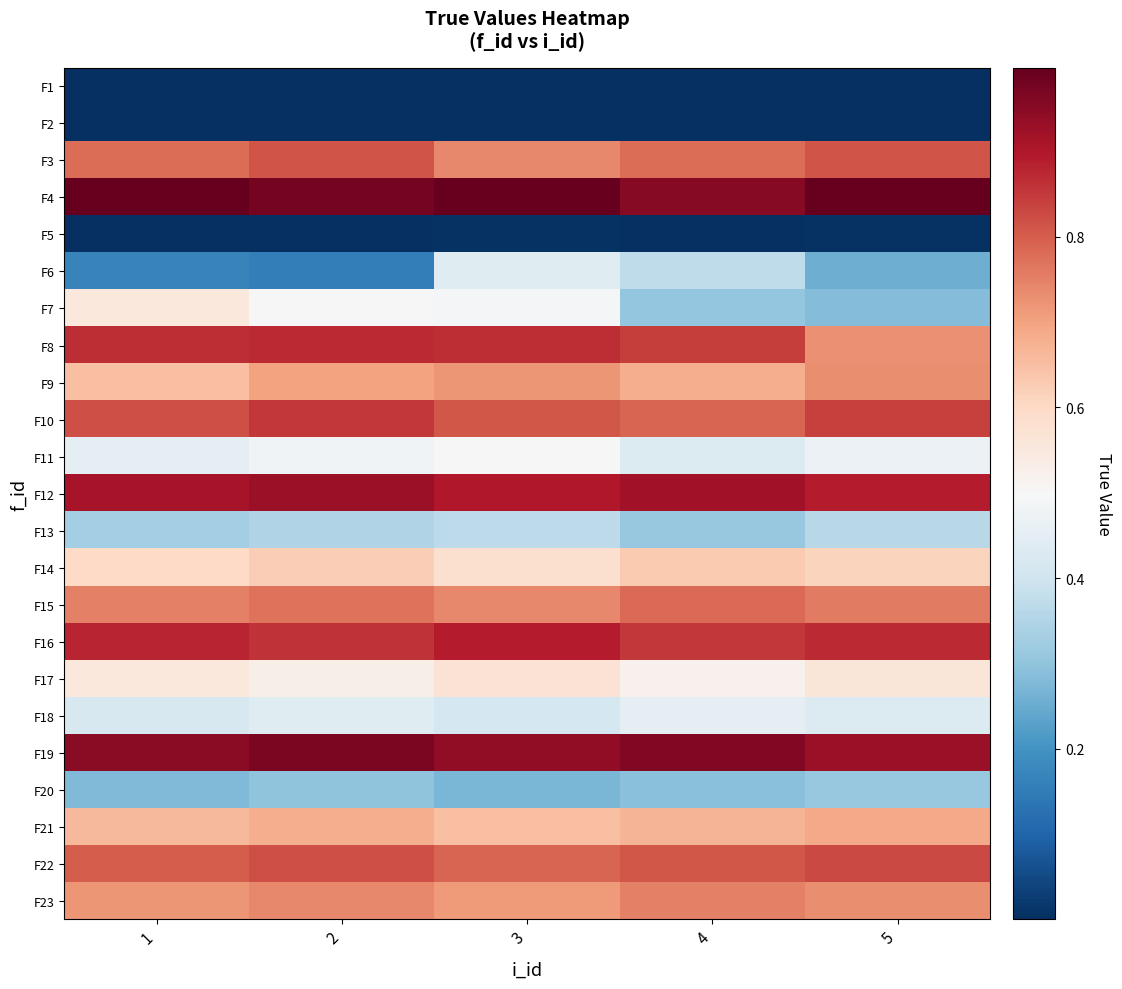

At 1, list the series in order from largest to smallest.

F4, F19, F12, F16, F8, F10, F22, F3, F15, F23, F21, F9, F14, F7, F17, F11, F18, F13, F20, F6, F5, F2, F1